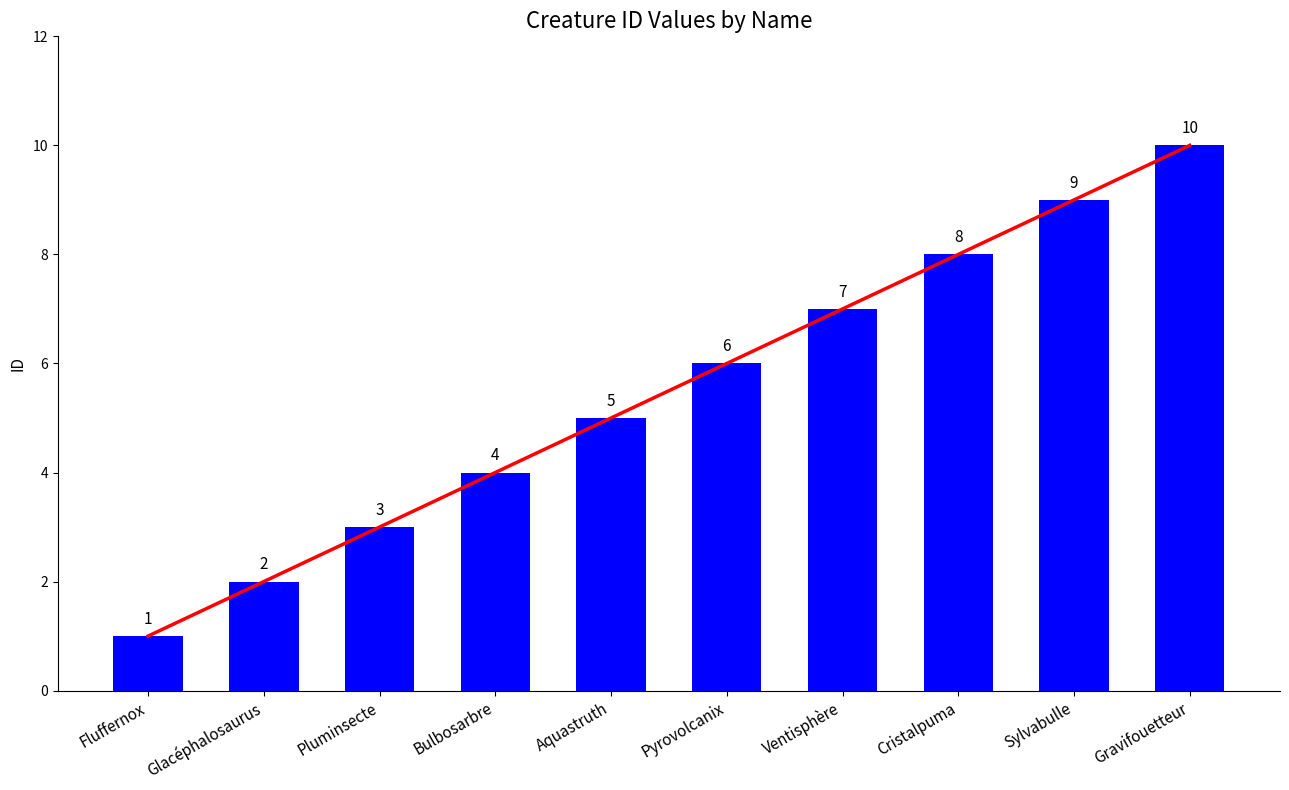

What is the change in value from Fluffernox to Cristalpuma?

+7